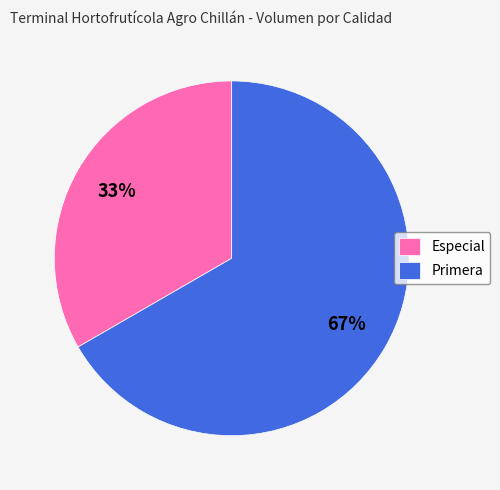

How many slices are in this pie chart?

2